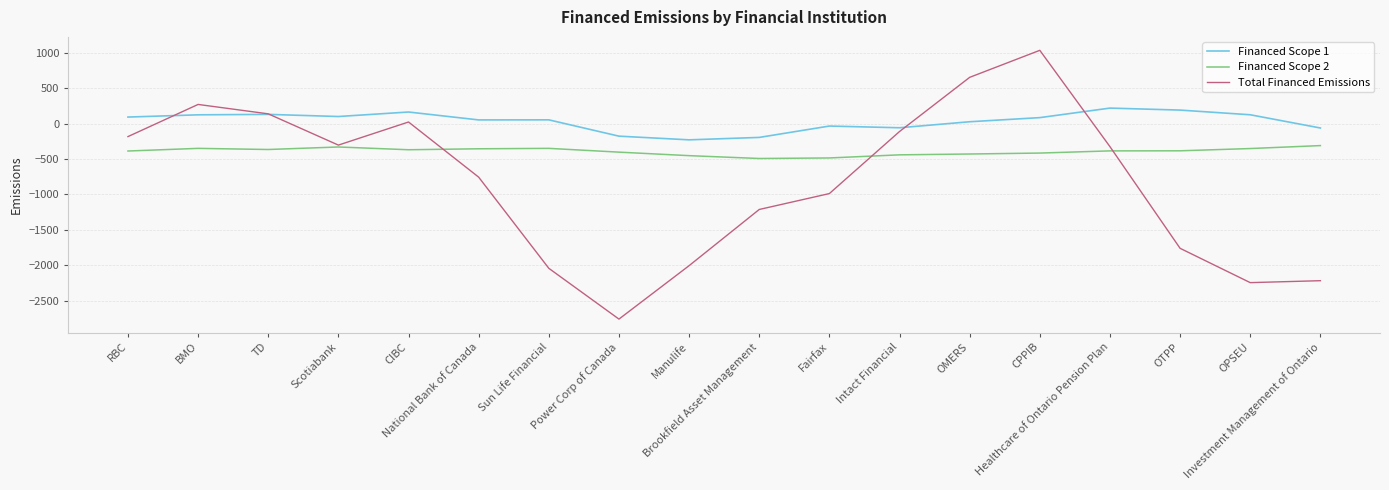

What is the sum of the Financed Scope 1 values at OPSEU and Brookfield Asset Management?

-67.8